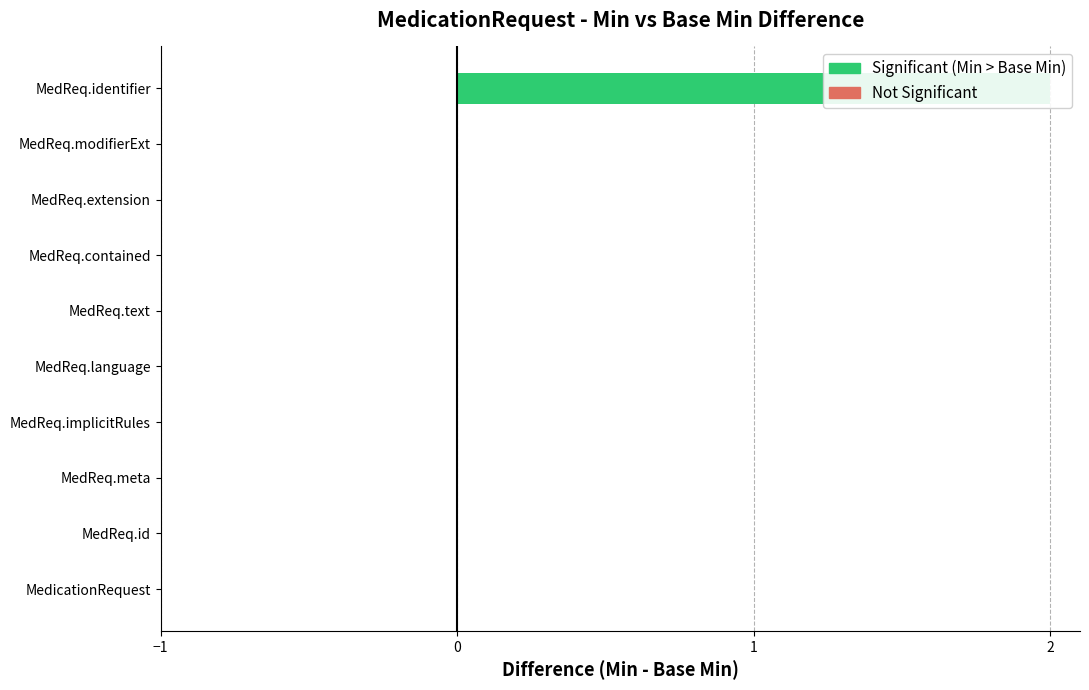

List the labels in order of value, largest first.

MedReq.identifier, MedicationRequest, MedReq.id, MedReq.meta, MedReq.implicitRules, MedReq.language, MedReq.text, MedReq.contained, MedReq.extension, MedReq.modifierExt